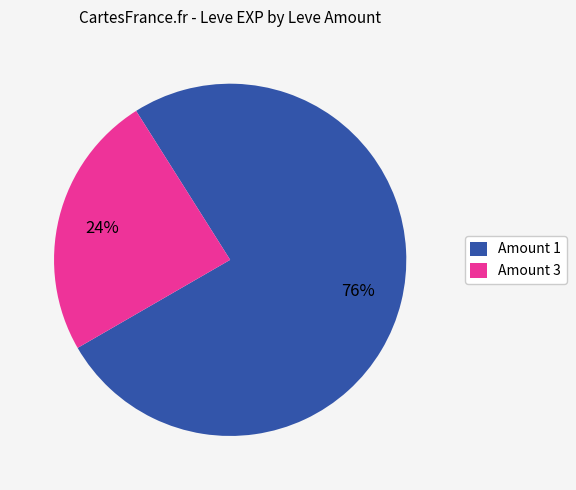

Which category has the biggest portion of the pie?

Amount 1